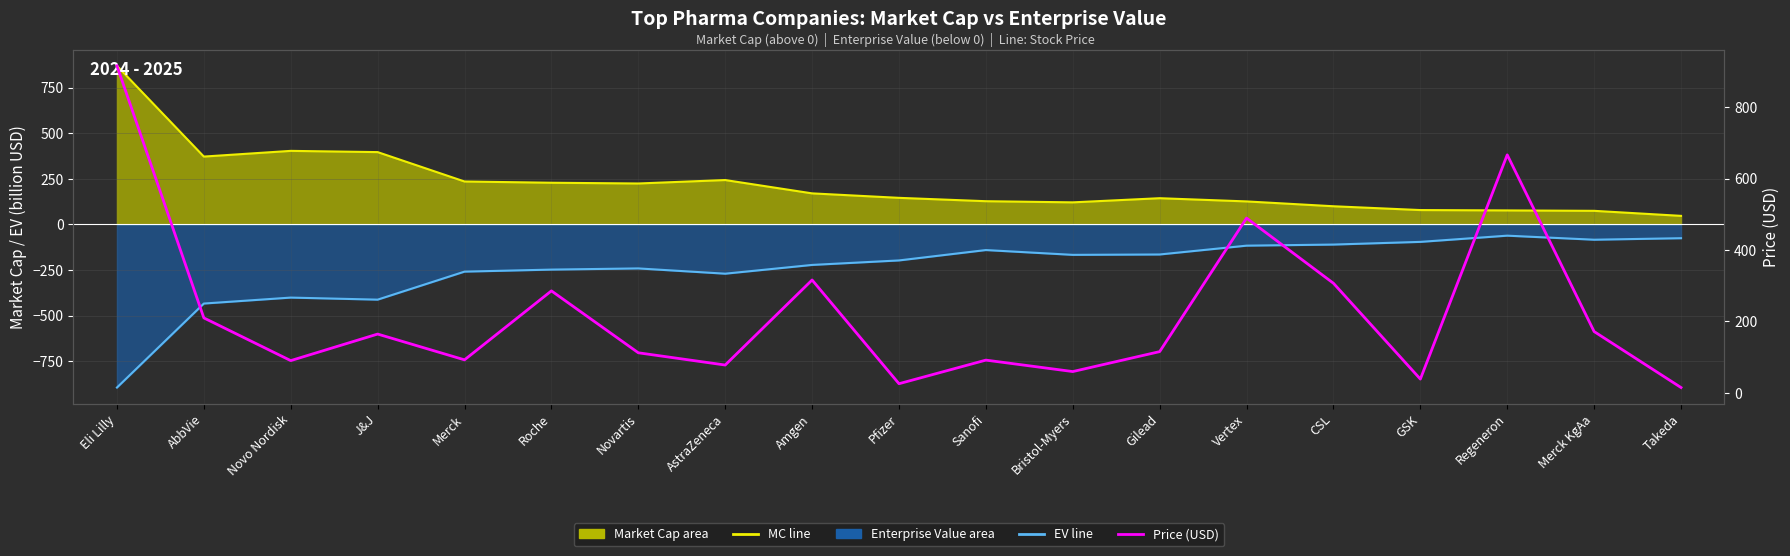

What is the difference between the highest and lowest values at Sanofi?

267.8